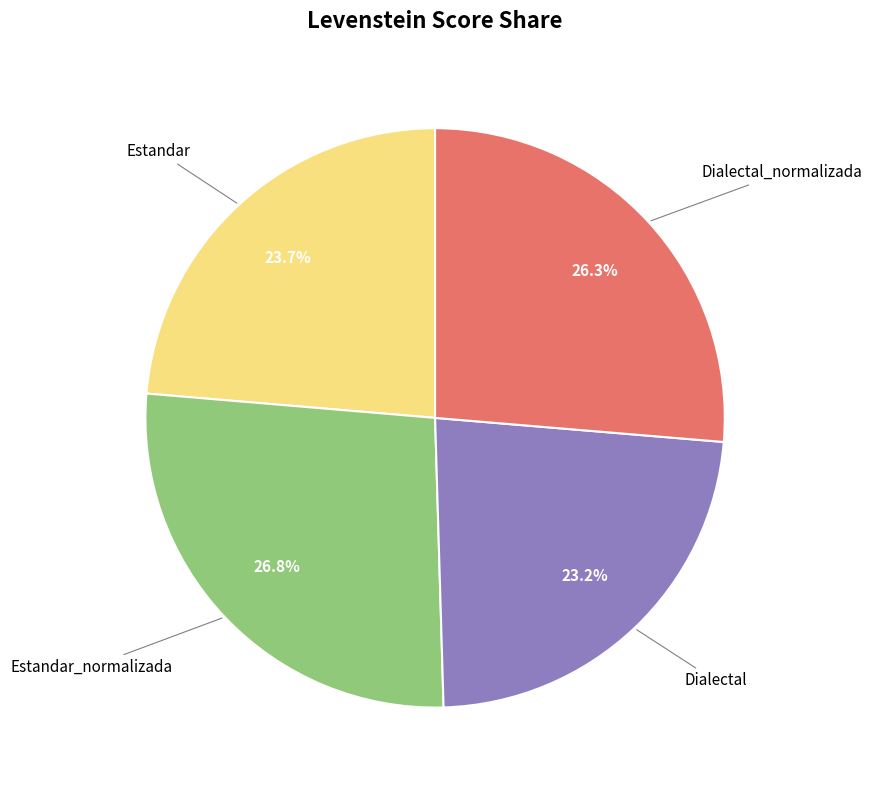

Is there a majority slice in this chart?

No